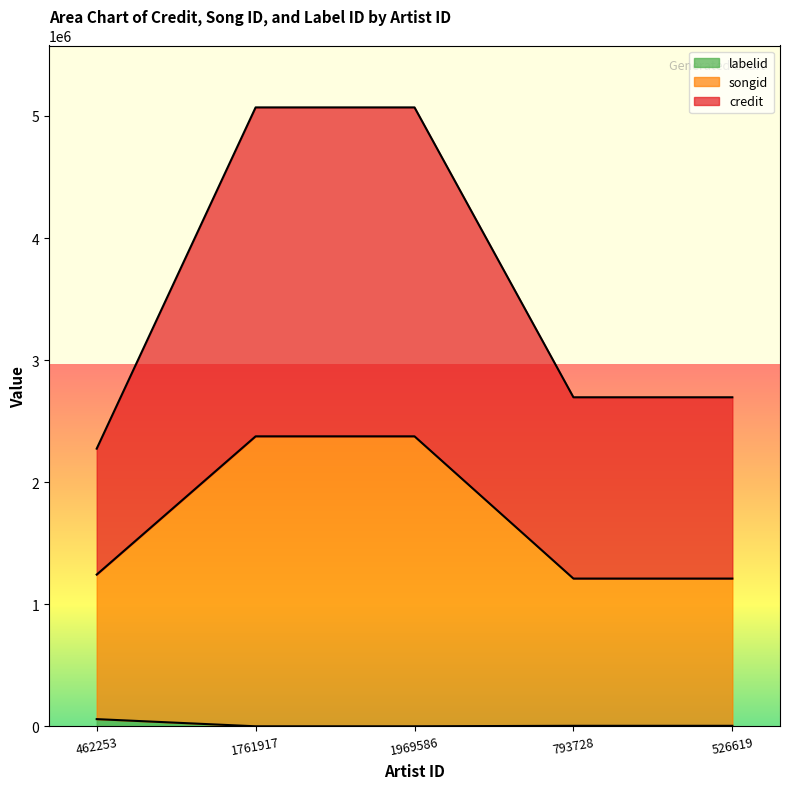

At which label is credit closest to 3672538?

793728